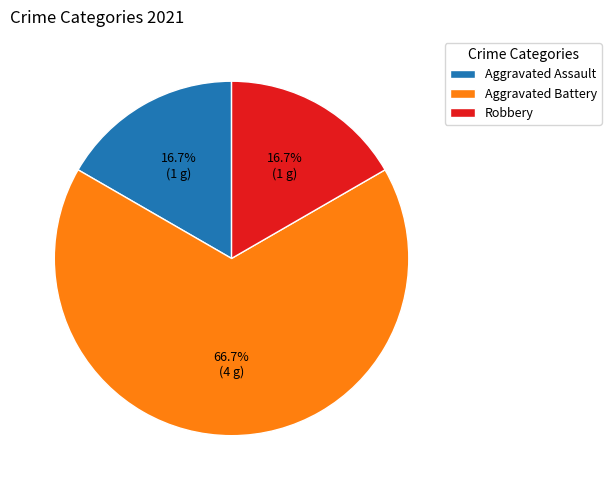

What percentage is the Aggravated Assault slice, to the nearest percent?

17%